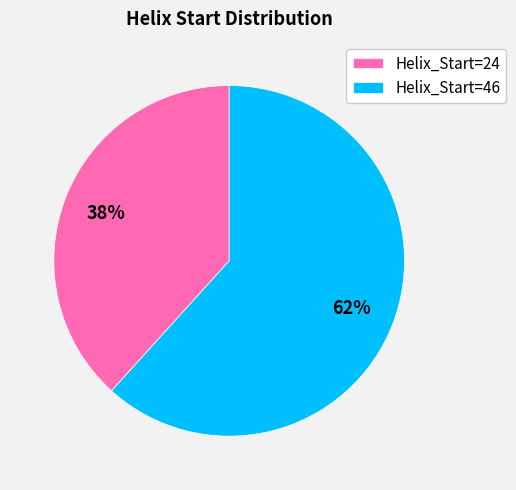

What is the majority slice?

Helix_Start=46